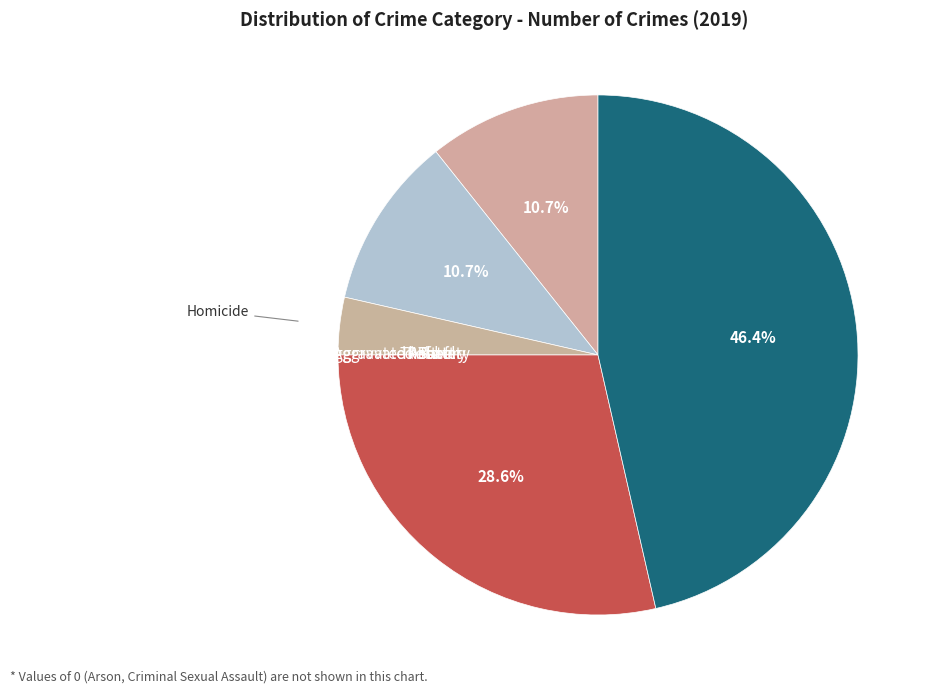

How many segments does this pie chart have?

5